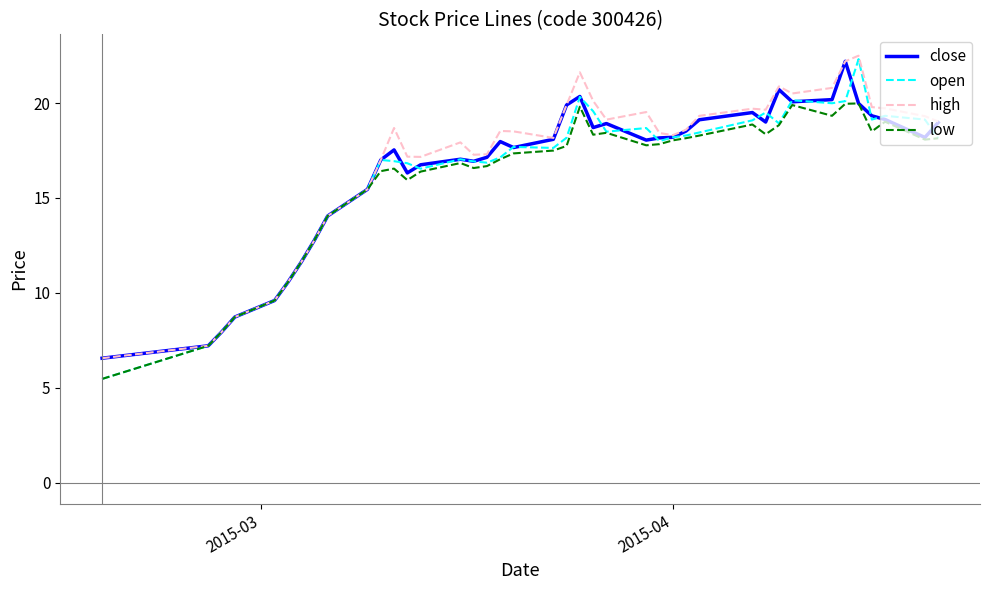

What is the sum of all low values?

644.0